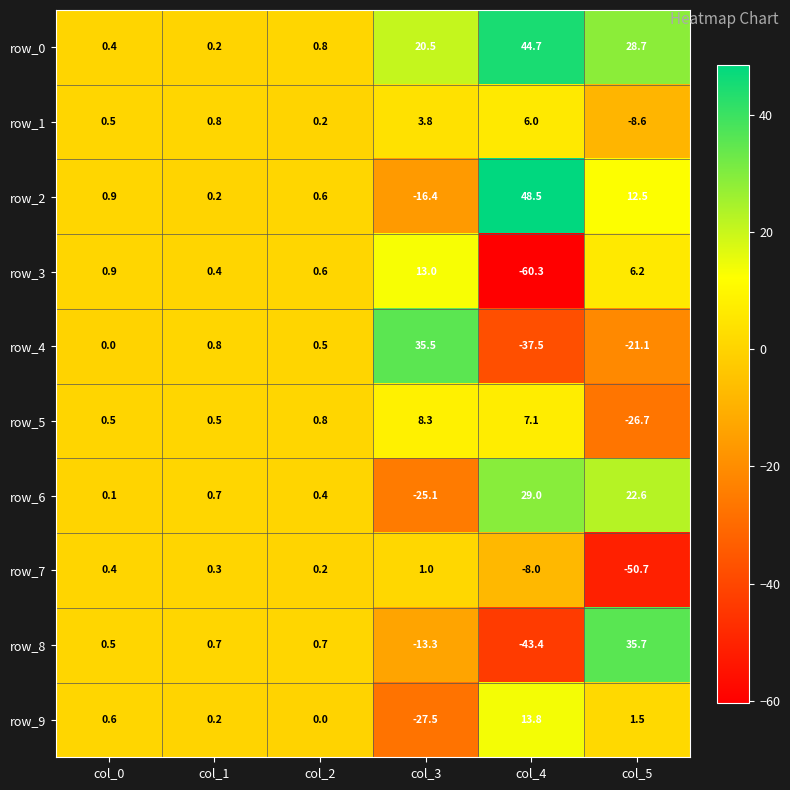

What is the highest value of the row_6 series?

29.0